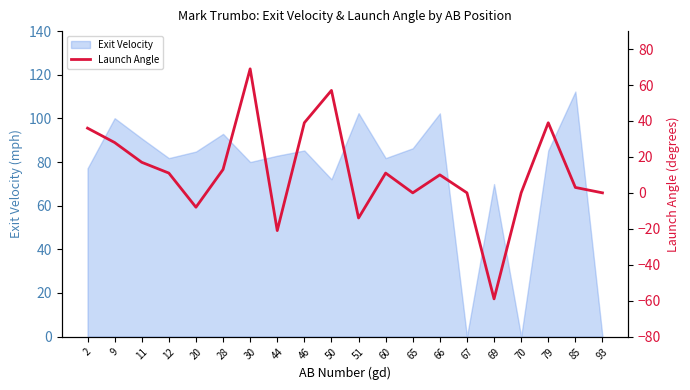

At which label is the value closest to 5?

85